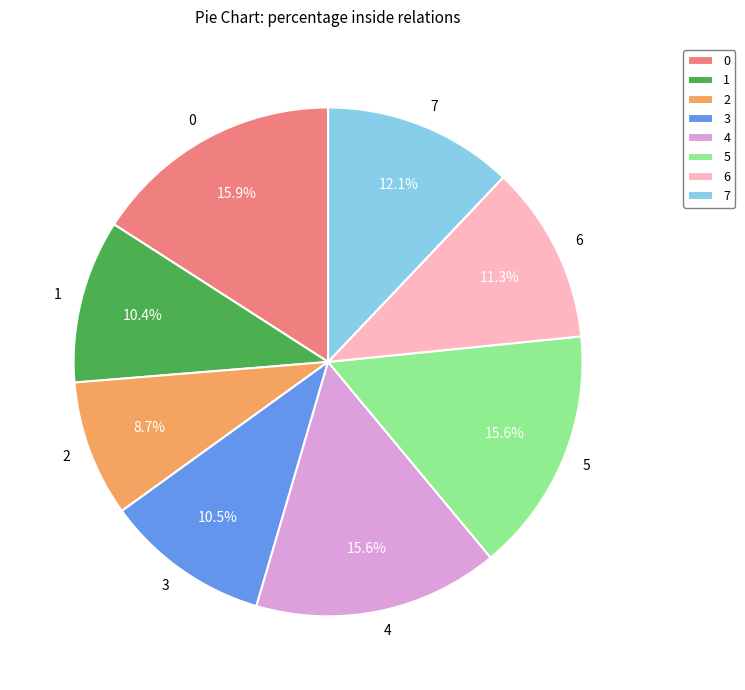

Count the number of slices in the pie.

8